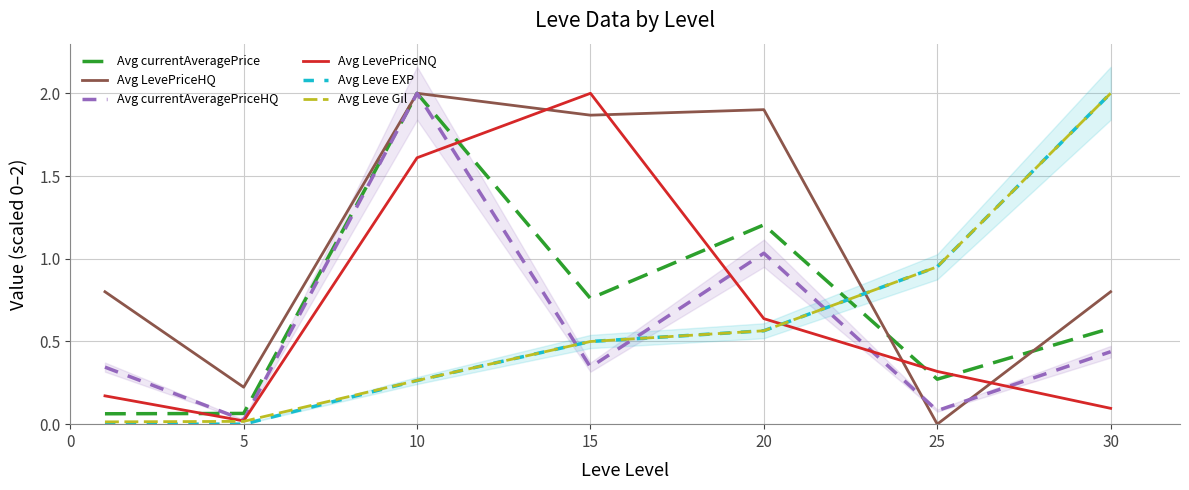

Between which two adjacent categories do Avg LevePriceHQ and Avg currentAveragePrice first intersect?

20 and 25